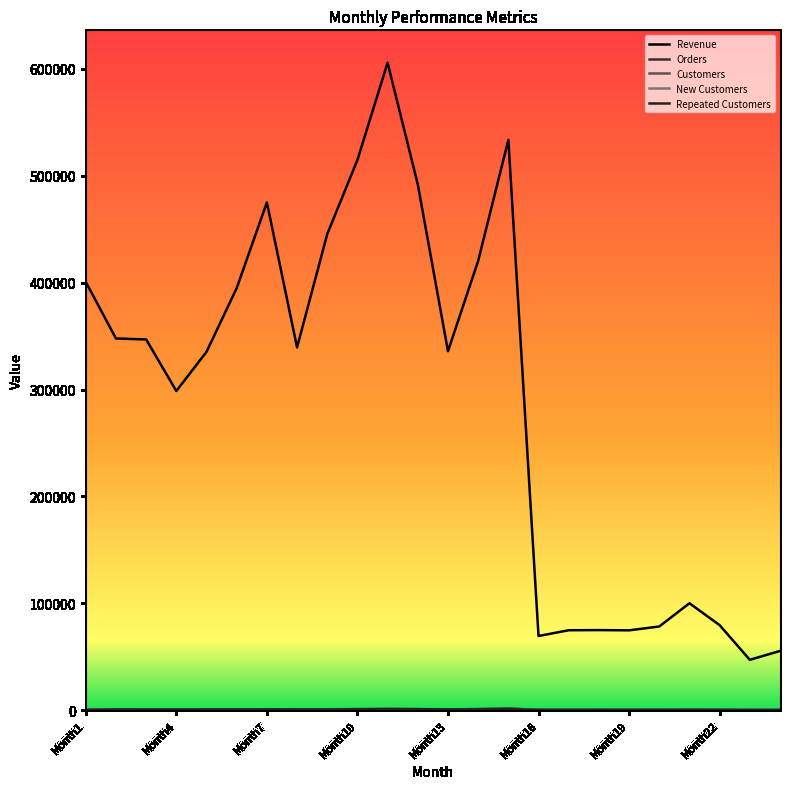

Count the number of data series in this chart.

5